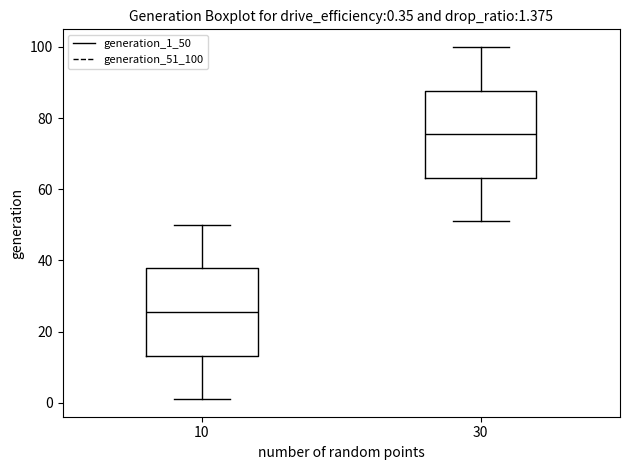

Which box has the highest median line?

30